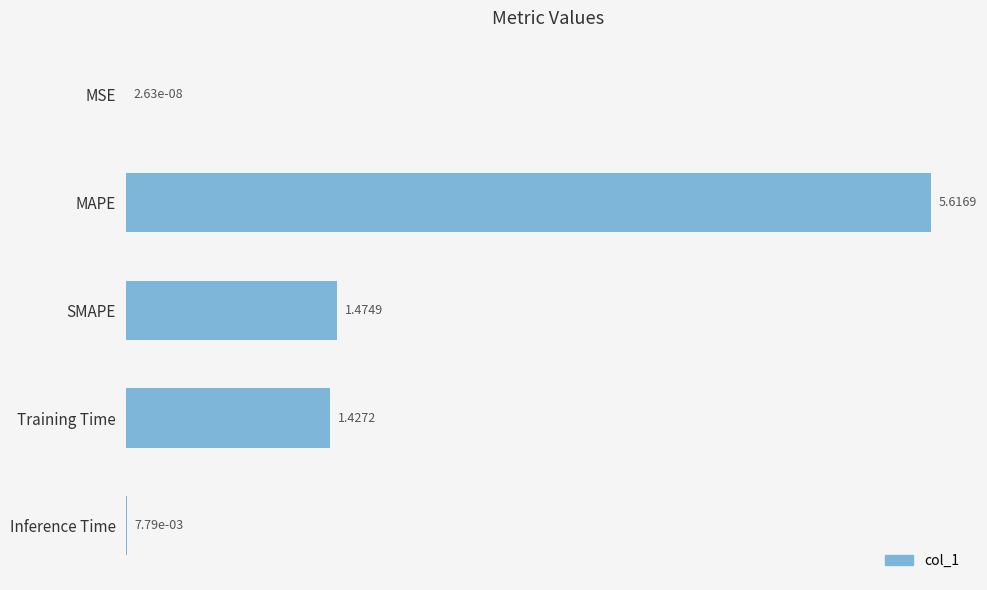

What is the ratio of the value at SMAPE to the value at MAPE?

0.3